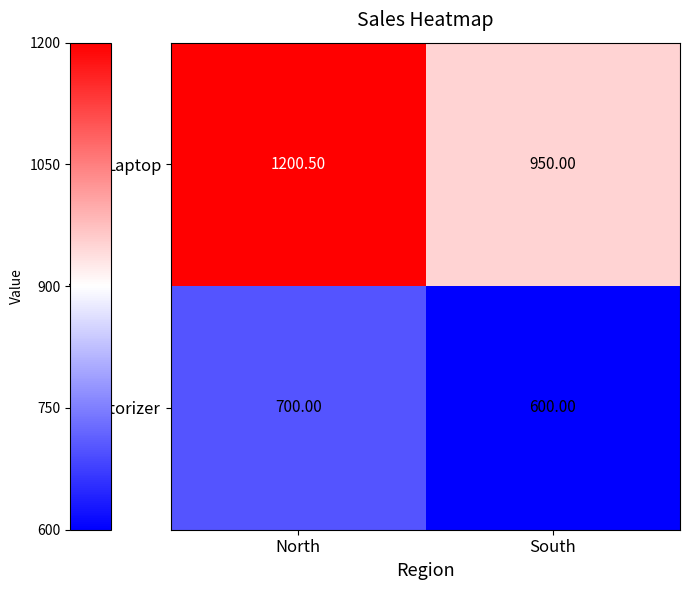

What is the total value across all series at South?

1550.0